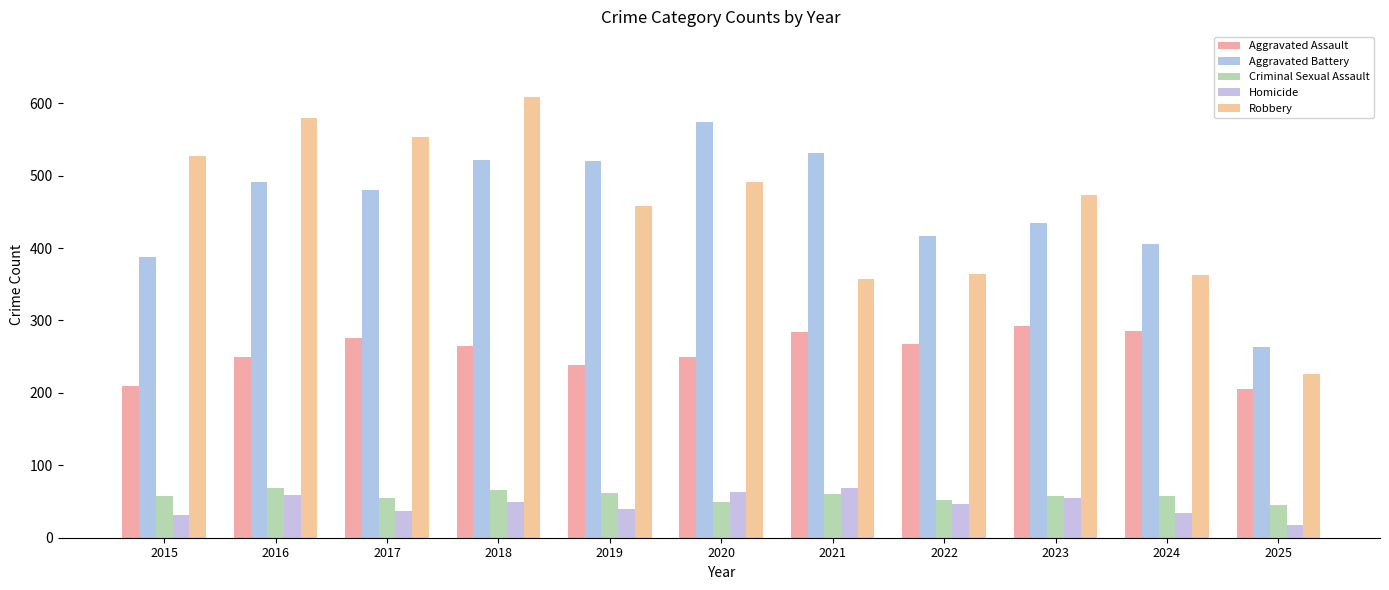

Between 2016 and 2019, which series saw the biggest shift?

Robbery